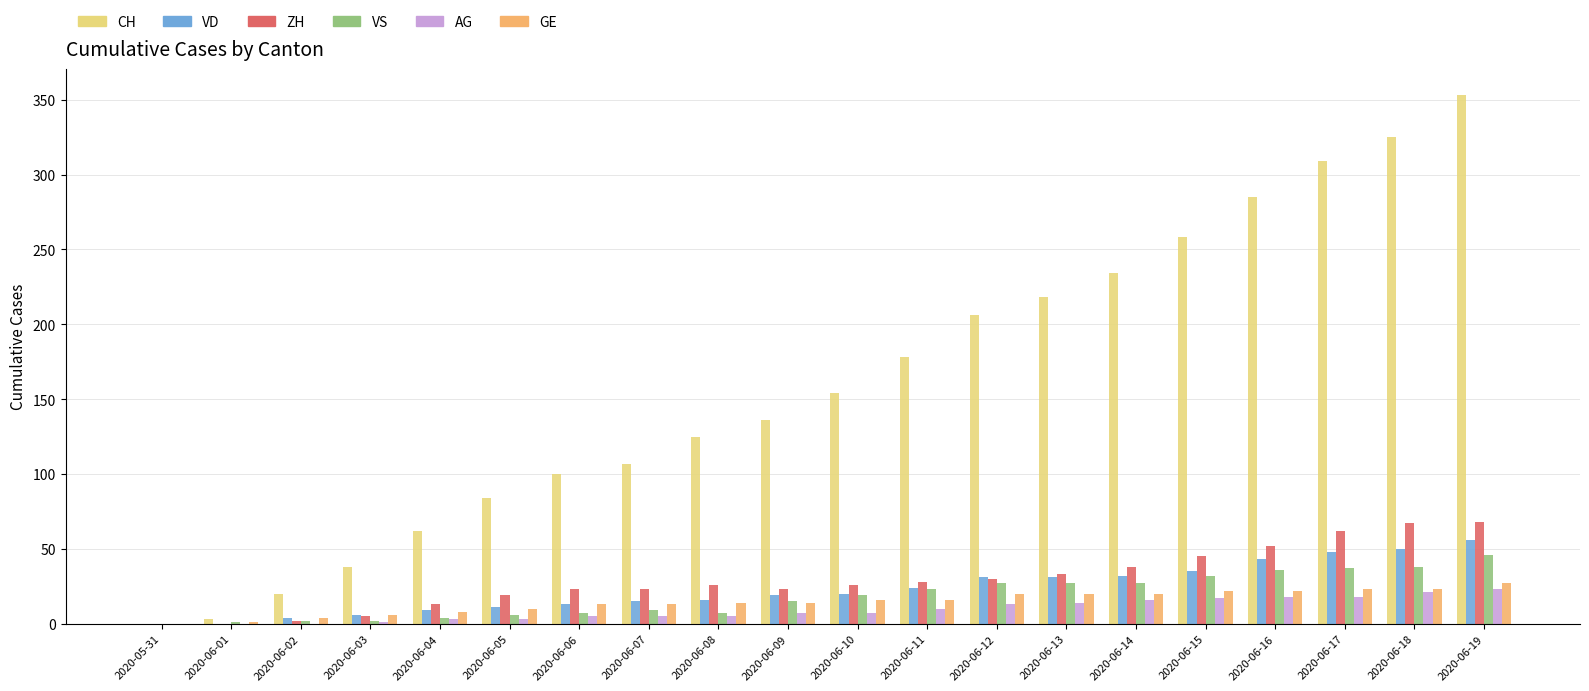

How many distinct data groups are displayed?

6